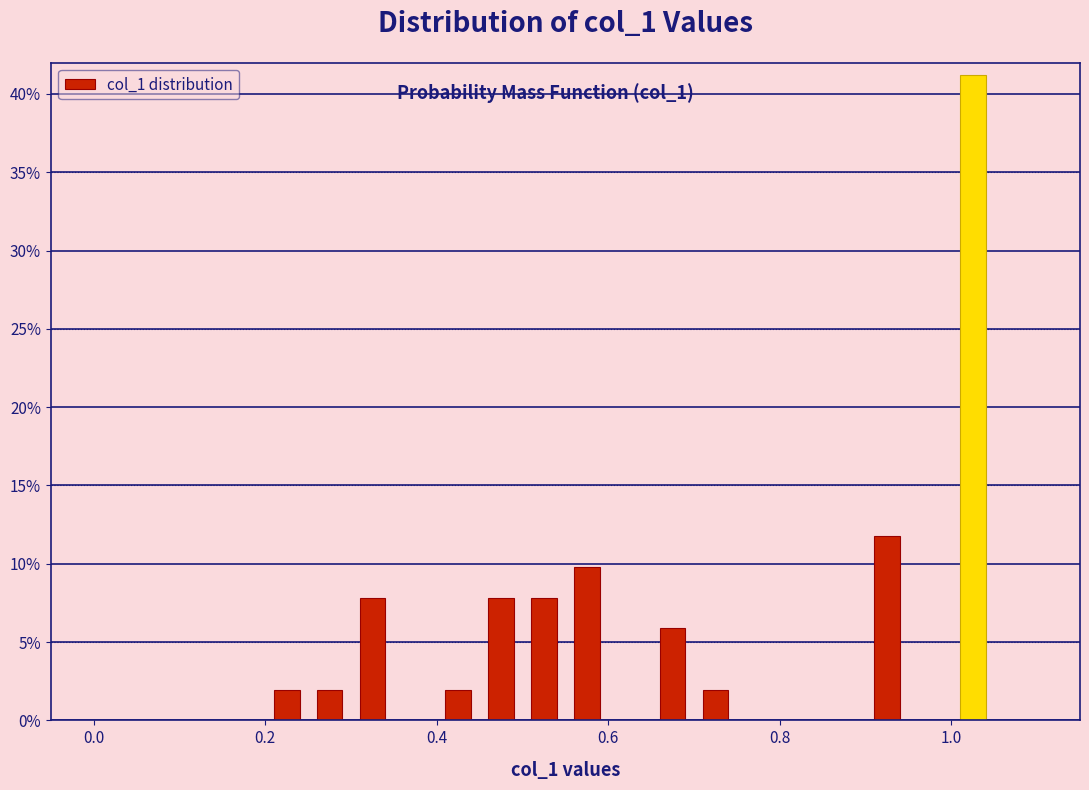

Around what value on the x-axis is the tallest bar? Give the approximate position of its centre, as read against the axis.

1.02